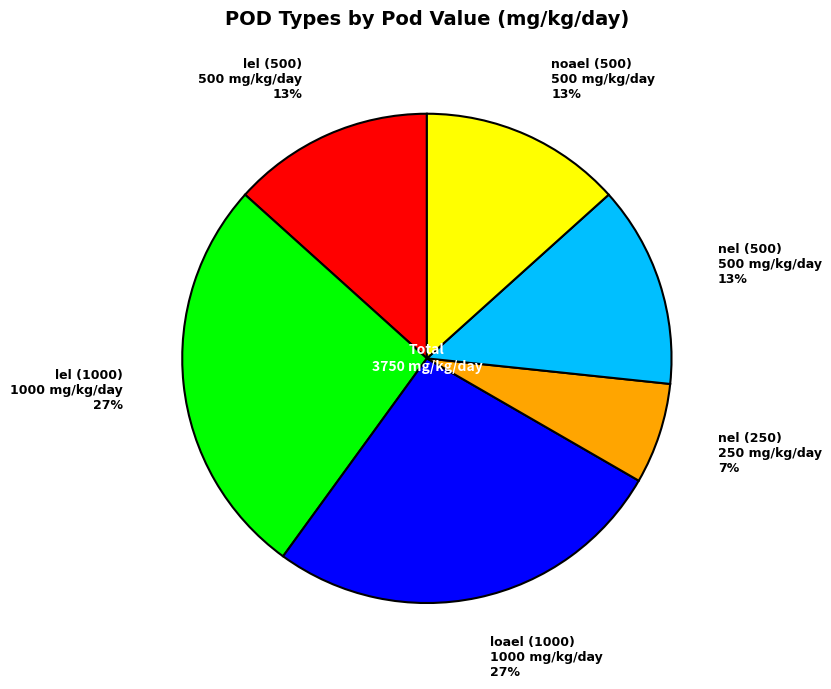

The loael (1000) slice represents 34% of the pie. True or false?

False